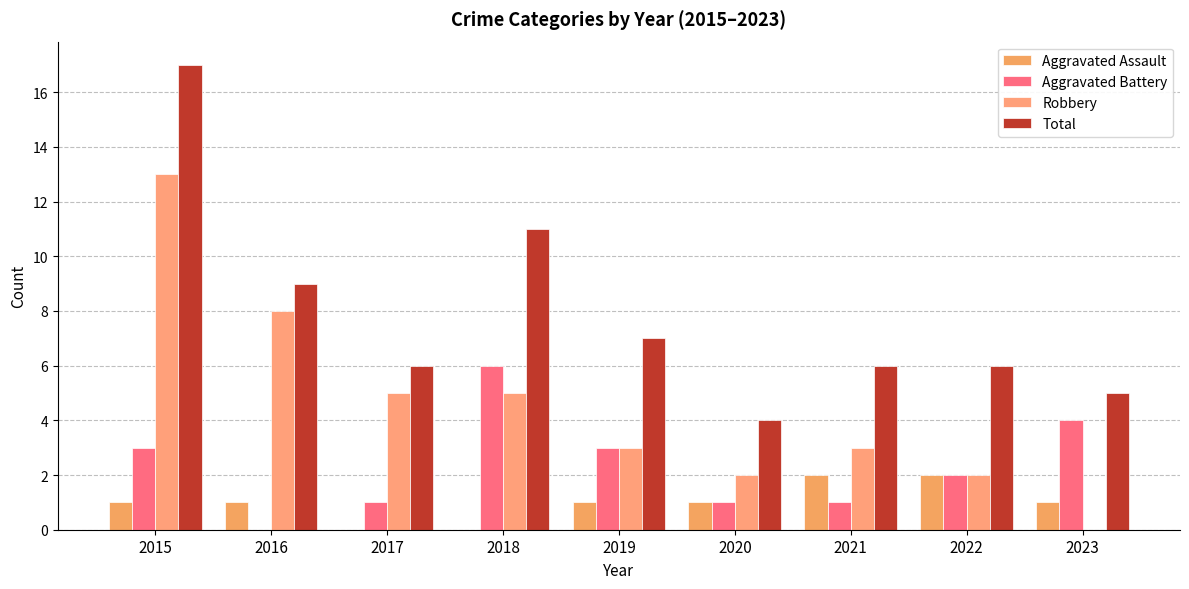

Reading left to right, transcribe all the data shown in this chart.

Aggravated Assault: 1	1	0	0	1	1	2	2	1
Aggravated Battery: 3	0	1	6	3	1	1	2	4
Robbery: 13	8	5	5	3	2	3	2	0
Total: 17	9	6	11	7	4	6	6	5